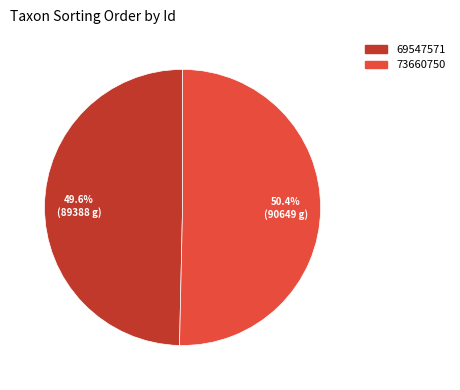

To the nearest percent, what is the difference between the largest and smallest slice percentages?

1%